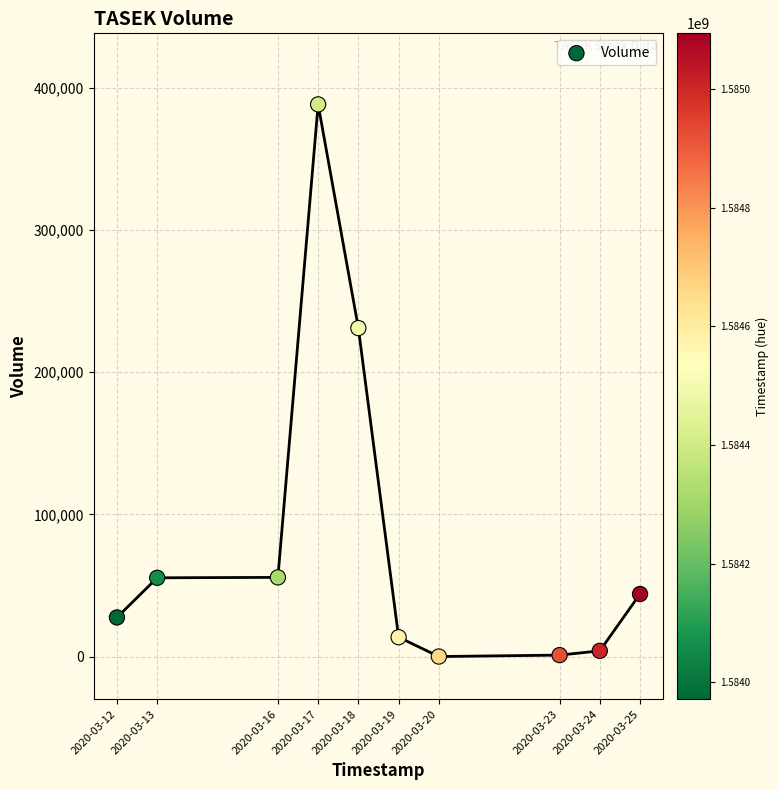

What Y value in the scatter plot is closest to 194250?

231100